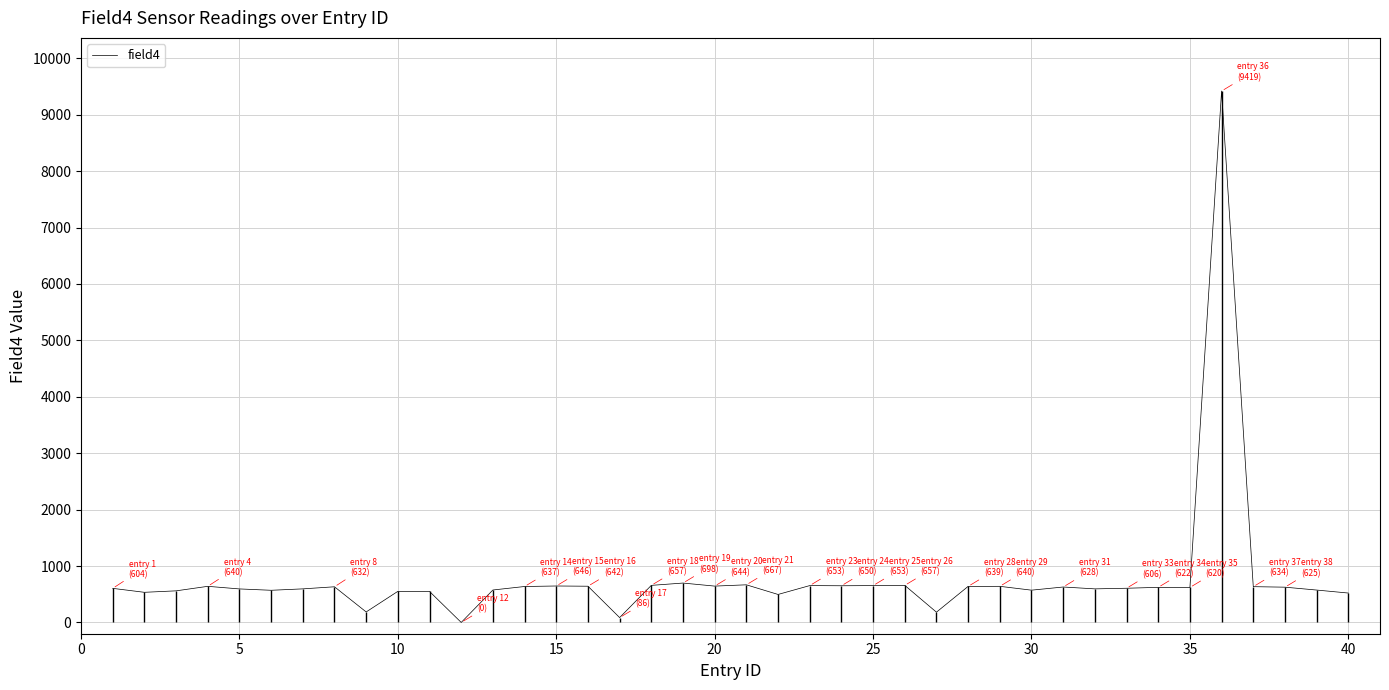

Reading left to right, transcribe all the data shown in this chart.

604	534	560	640	594	570	595	632	186	551	549	0	575	637	646	642	86	657	698	644	667	496	653	650	653	657	182	639	640	572	628	595	606	622	620	9419	634	625	574	521